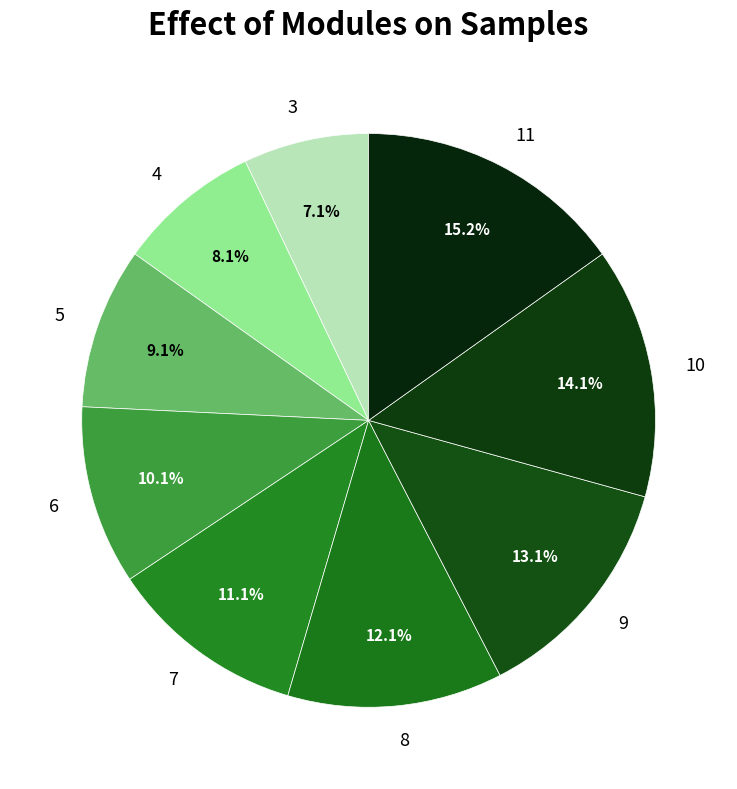

To the nearest percent, what is the average slice percentage?

11%